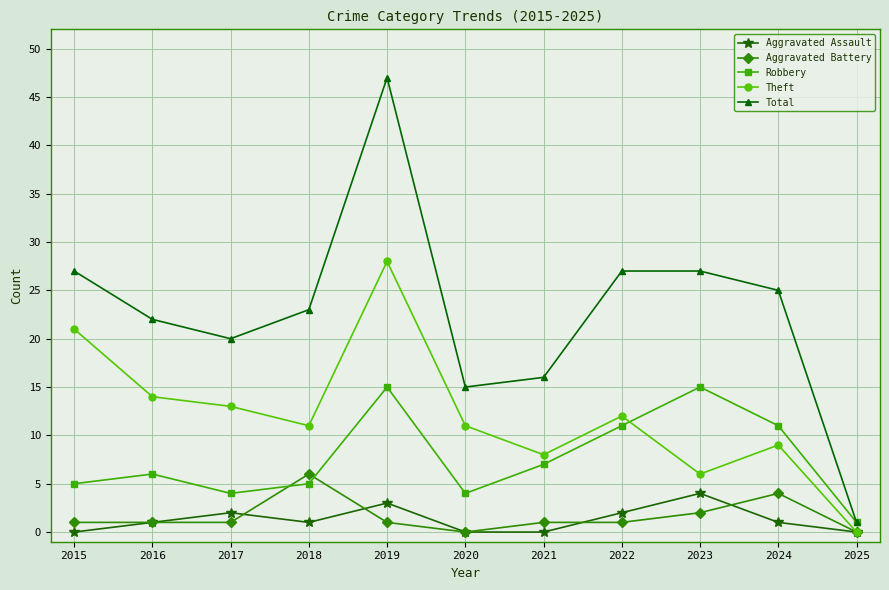

Count the number of data series in this chart.

5